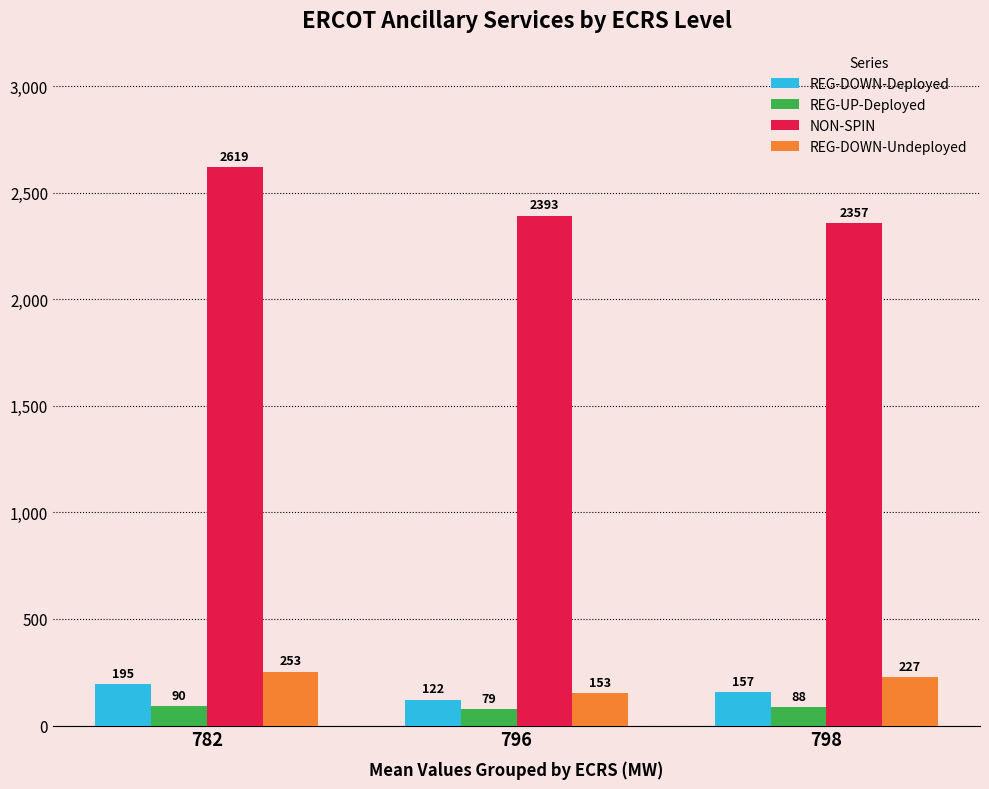

How many values in the NON-SPIN series are below 2393?

1